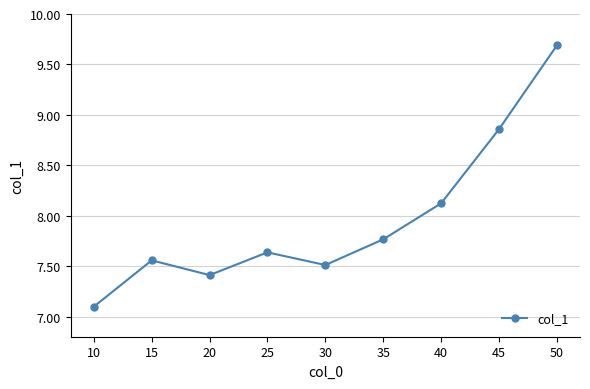

What is the value of the 9th point from the left?

9.7